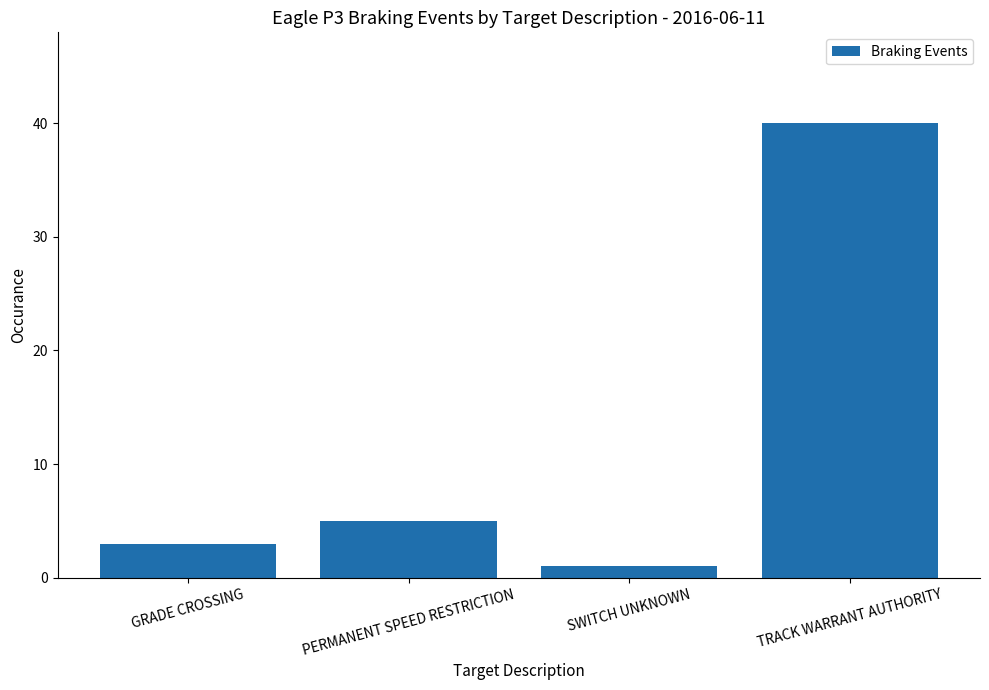

What is the value of the 1st bar from the left?

3